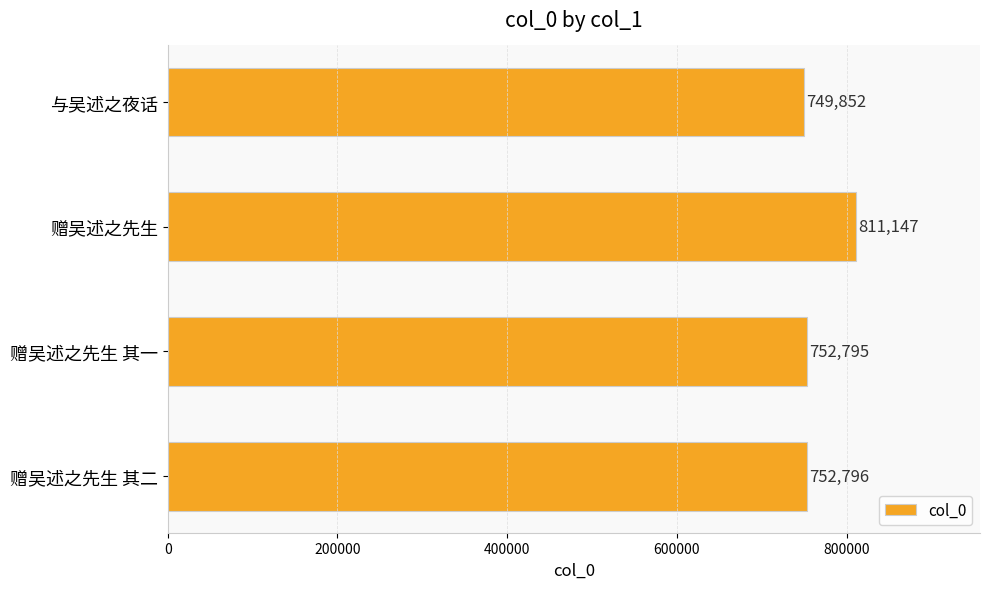

List the labels in order of value, largest first.

赠吴述之先生, 赠吴述之先生 其二, 赠吴述之先生 其一, 与吴述之夜话